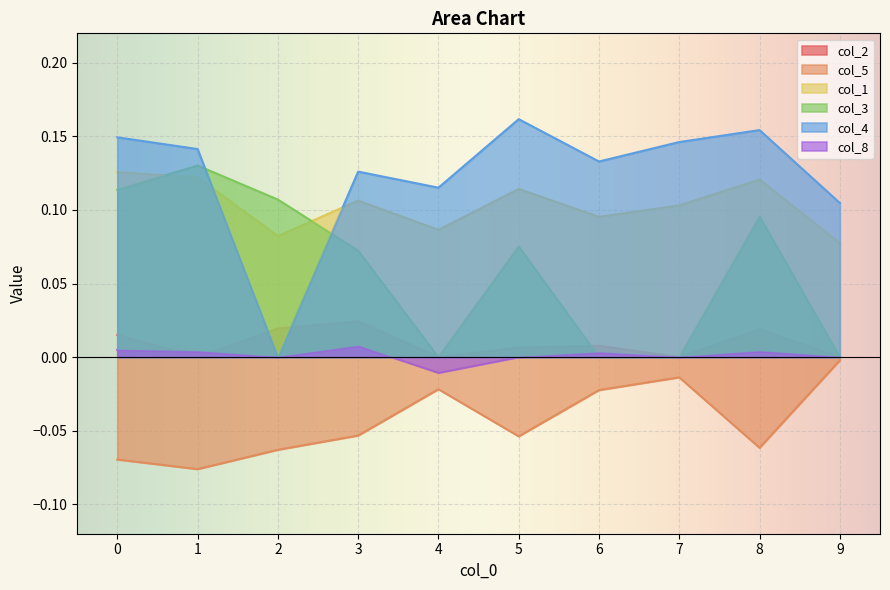

Which category has the lowest value in the col_2 series?

1